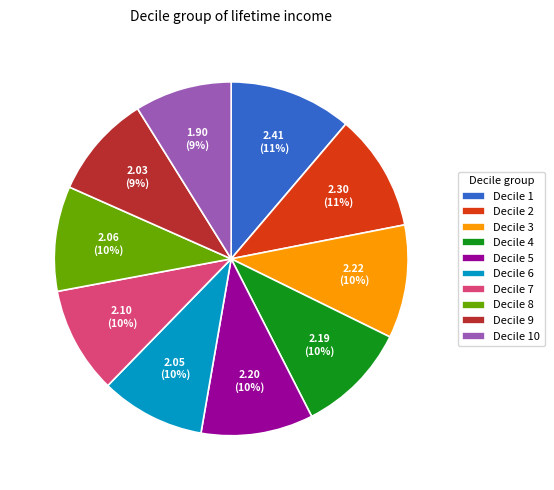

To the nearest percent, what portion does Decile 2 represent?

11%